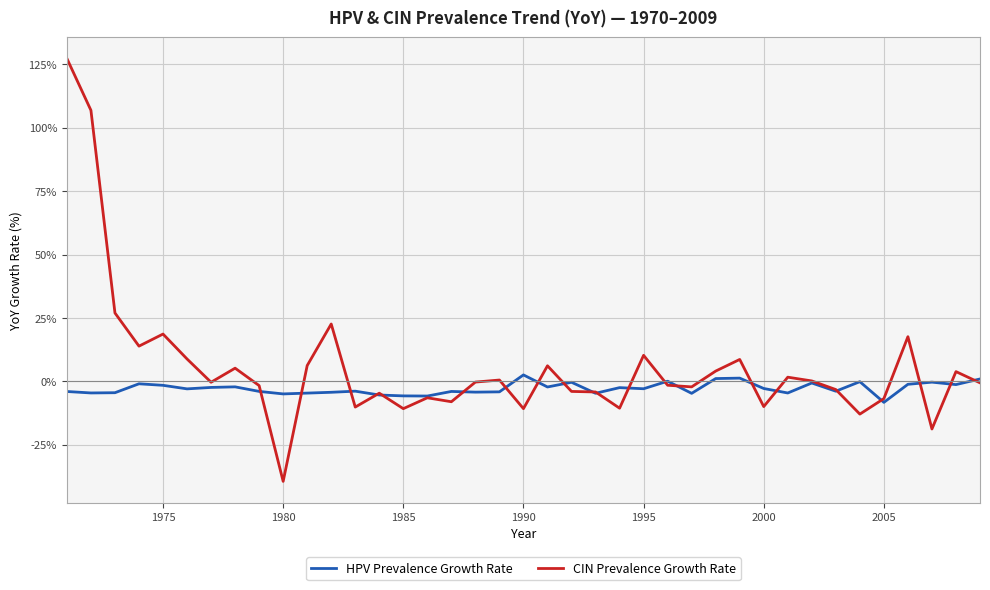

How many lines are shown in the chart?

2